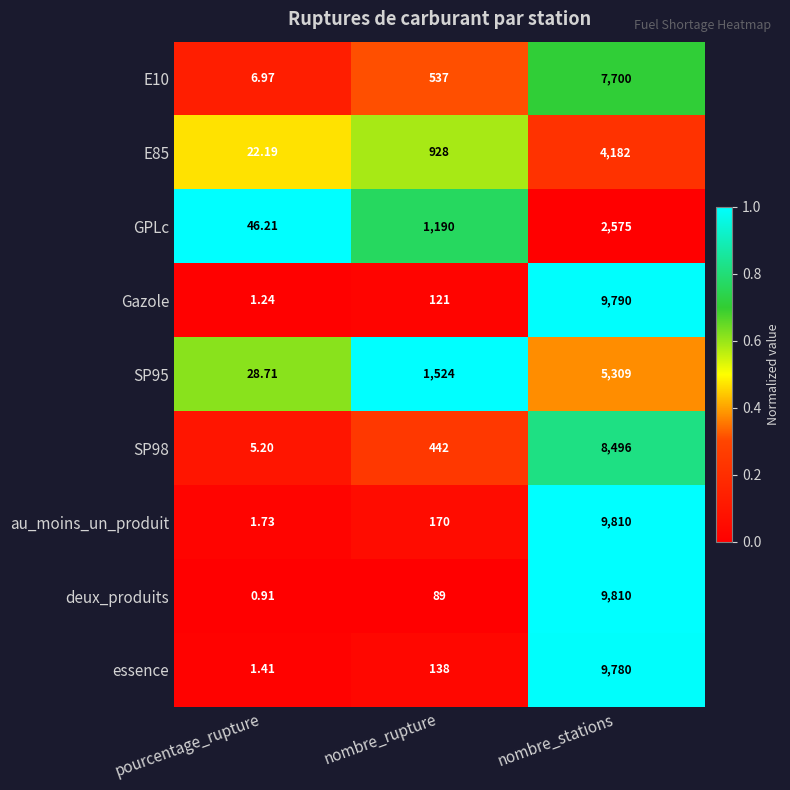

Where is E10 nearest to the value 3853?

nombre_rupture